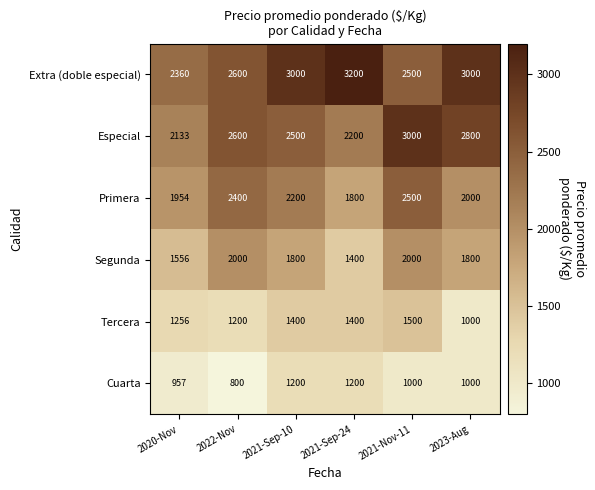

What is the smallest value displayed?

800